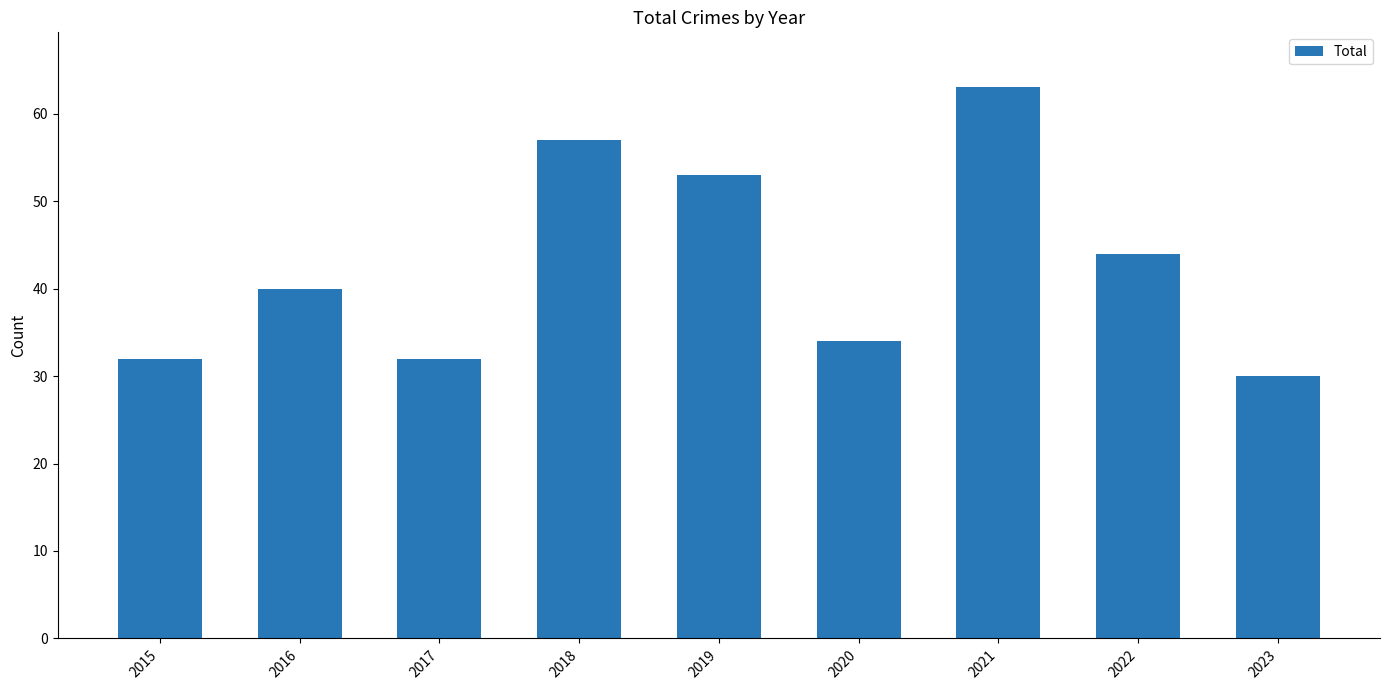

What is the average value?

43